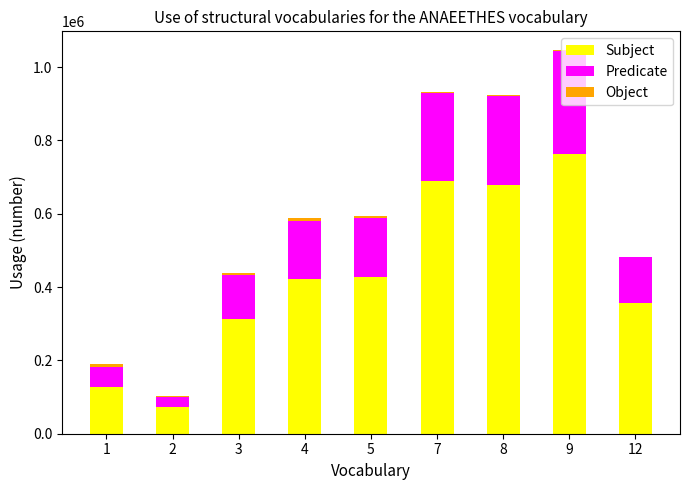

At which category is the sum across all series the highest?

9